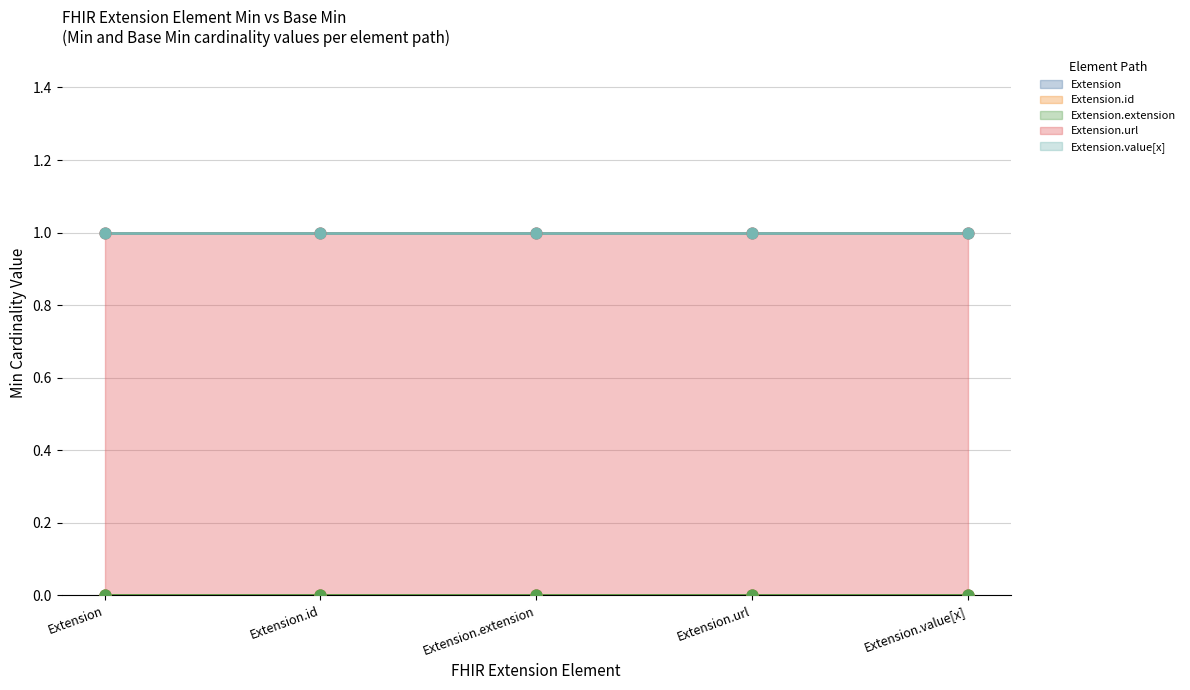

What are all the series names shown in the legend?

Extension, Extension.id, Extension.extension, Extension.url, Extension.value[x]